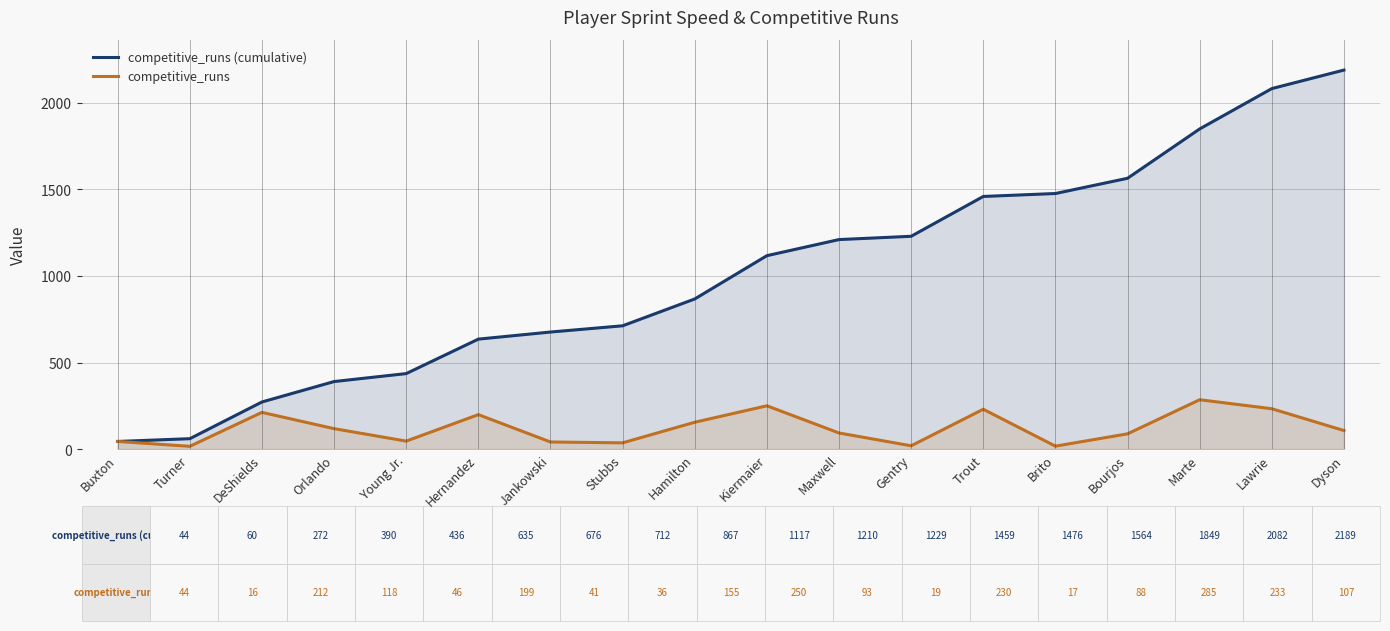

What is the difference between the competitive_runs (cumulative) values at Hamilton and Trout?

592